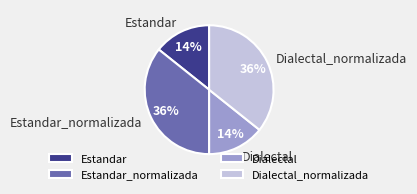

Is it true that Dialectal_normalizada is 36% of the pie?

True